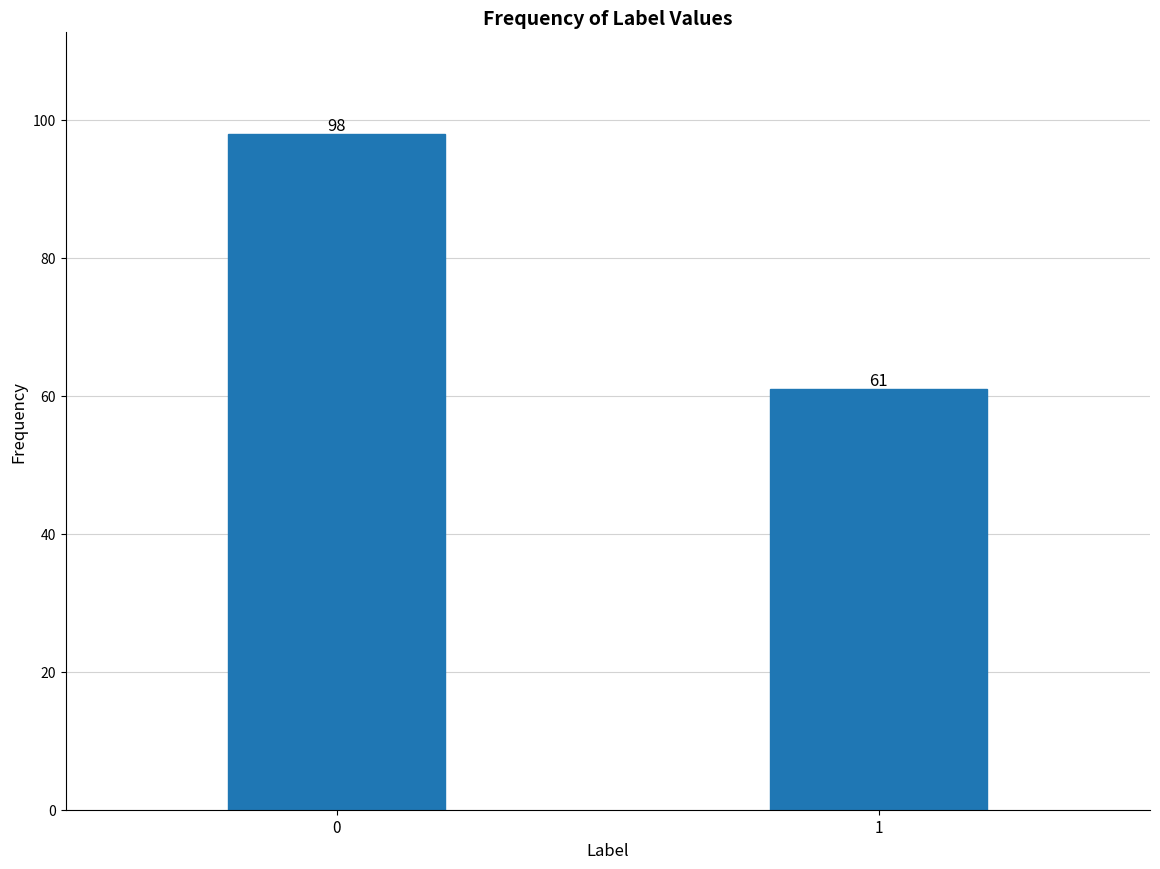

Reading left to right, transcribe all the data shown in this chart.

98	61